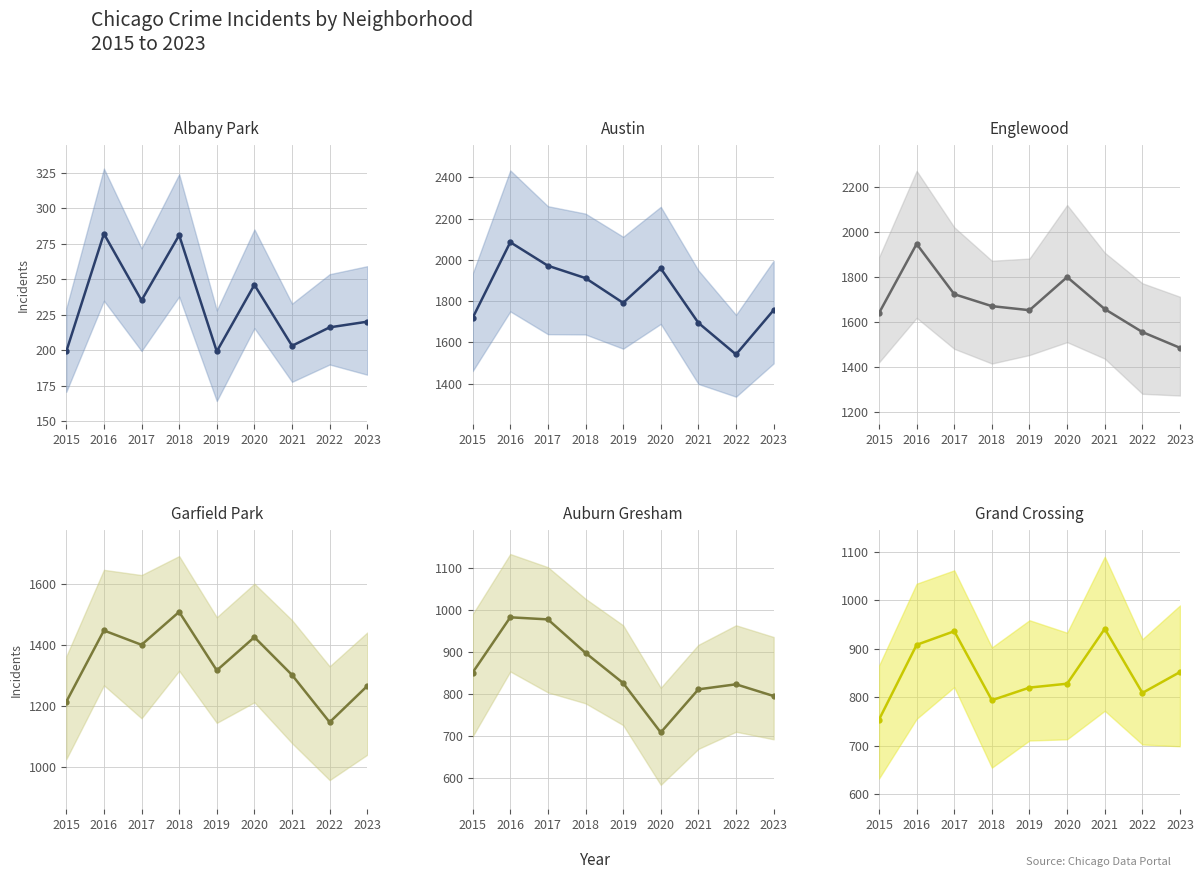

At how many categories does at least one series exceed 2083?

1